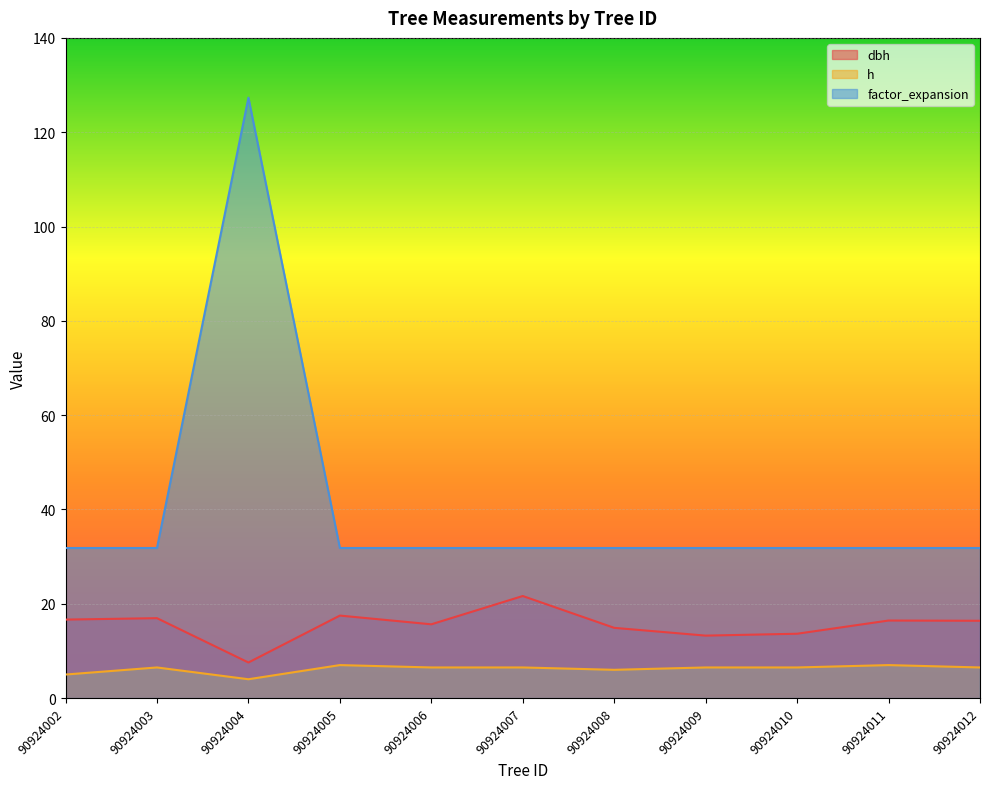

Is it true that h equals 10.7 at 90924011?

False